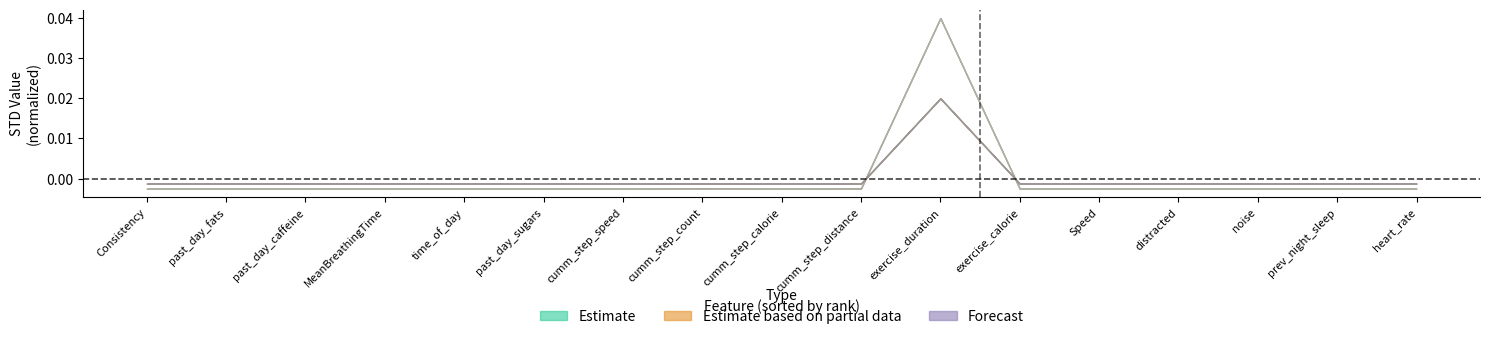

At how many categories does at least one series exceed 0?

1